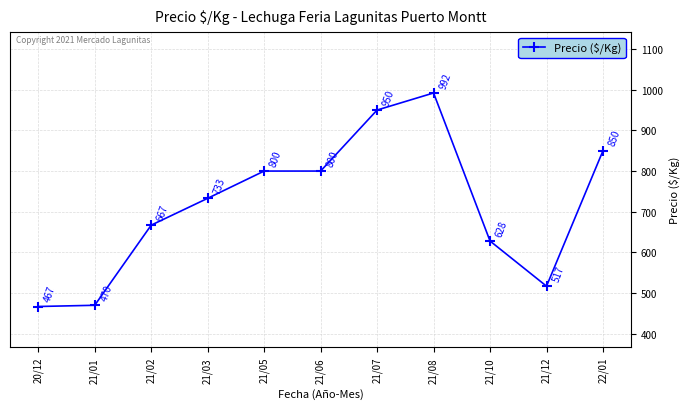

What is the average value?

716